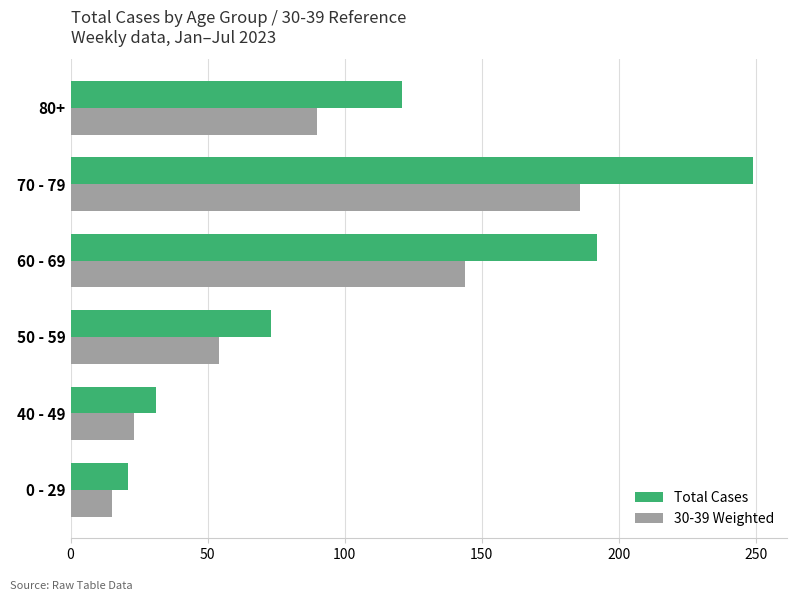

What is the greatest value displayed?

249